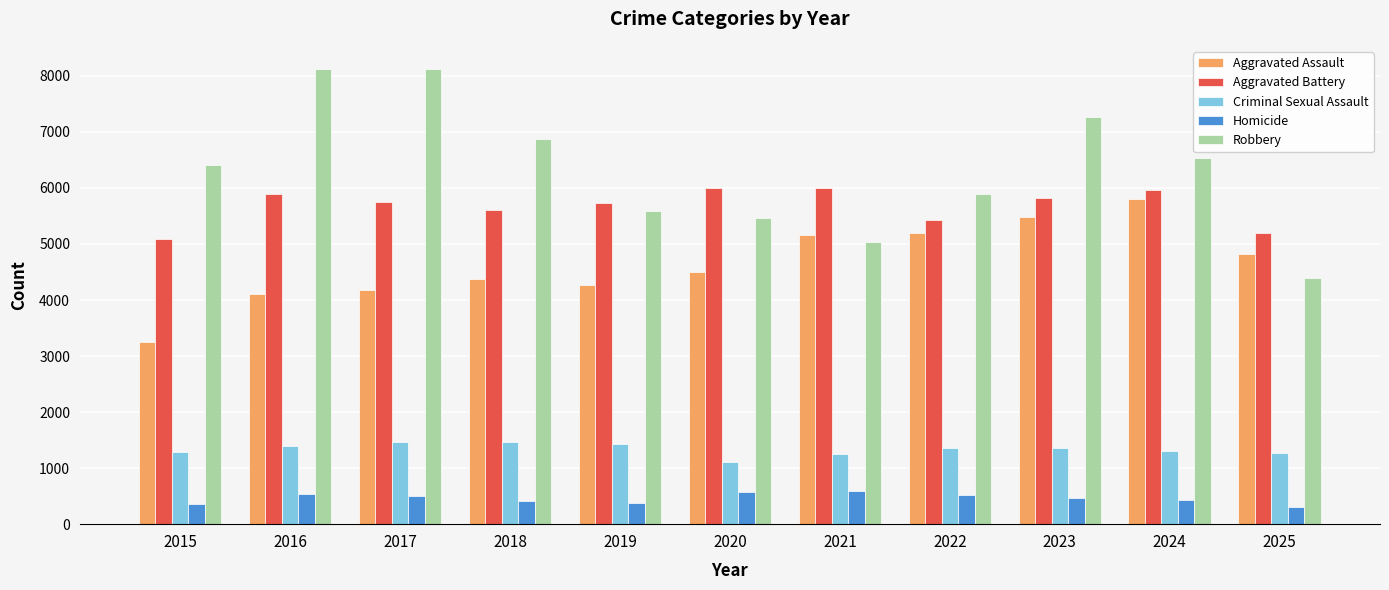

At how many categories does at least one series exceed 4270?

11